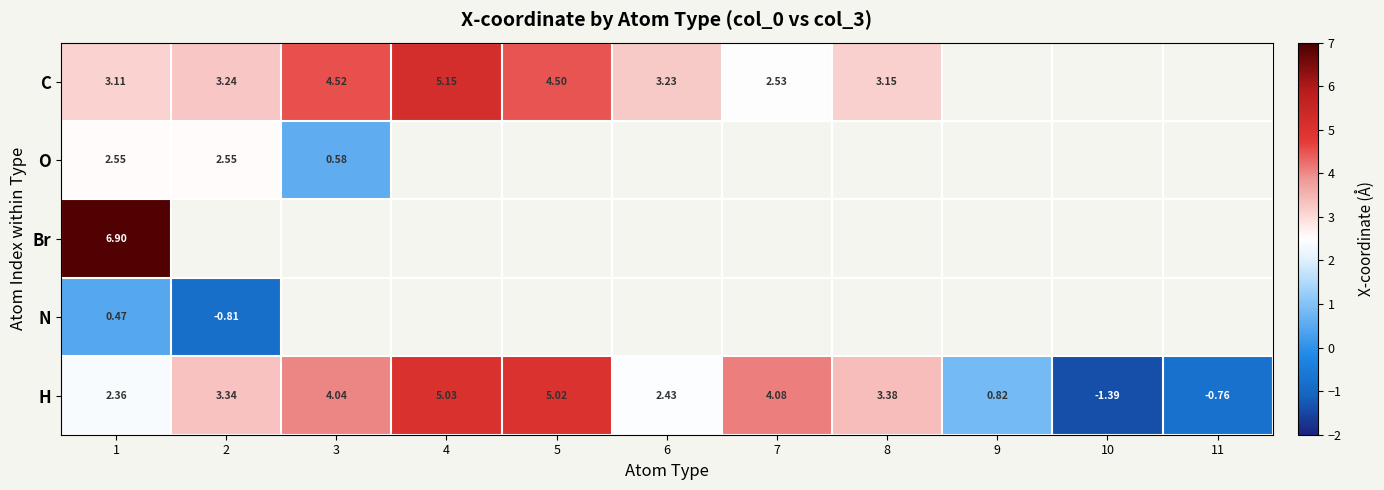

At which category is the sum across all series the highest?

1